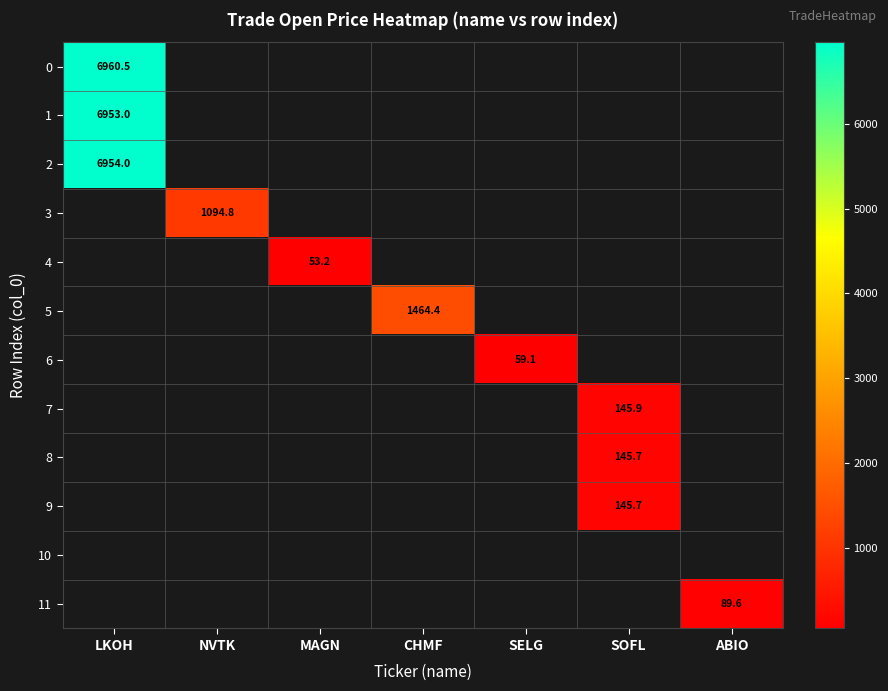

What is the total value across all series at SELG?

59.1